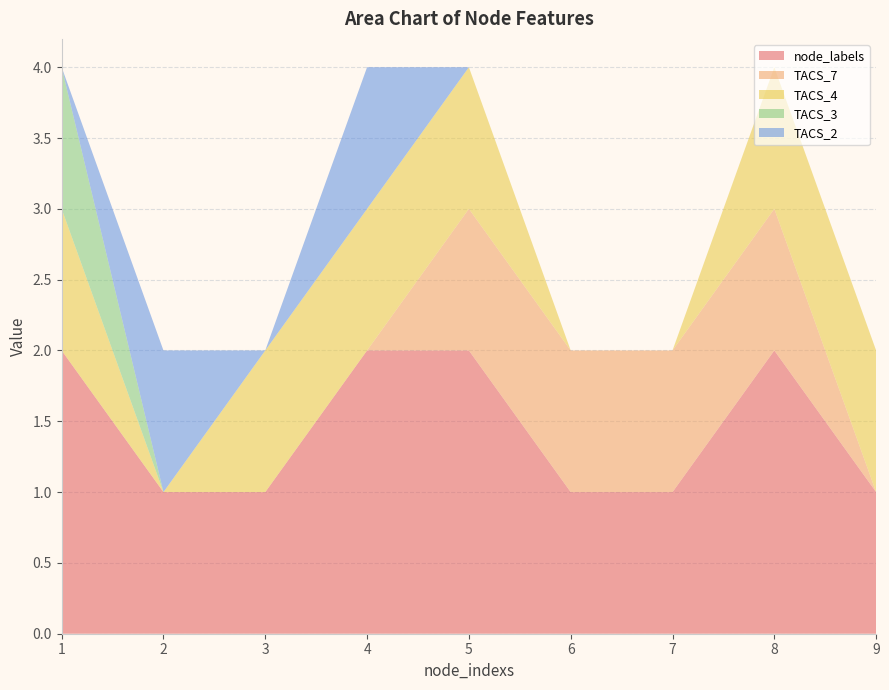

Reading right to left, extract all data points from this chart.

node_labels: 9=1	8=2	7=1	6=1	5=2	4=2	3=1	2=1	1=2
TACS_7: 9=0	8=1	7=1	6=1	5=1	4=0	3=0	2=0	1=0
TACS_4: 9=1	8=1	7=0	6=0	5=1	4=1	3=1	2=0	1=1
TACS_3: 9=0	8=0	7=0	6=0	5=0	4=0	3=0	2=0	1=1
TACS_2: 9=0	8=0	7=0	6=0	5=0	4=1	3=0	2=1	1=0